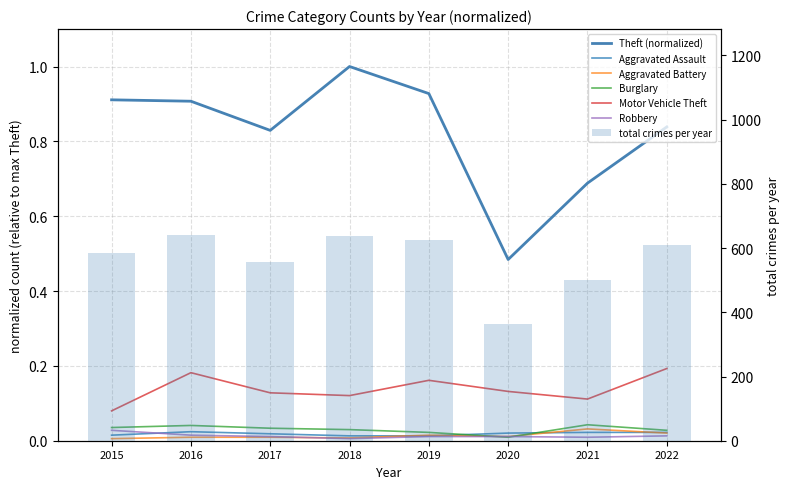

At which category is the sum across all series the highest?

2016